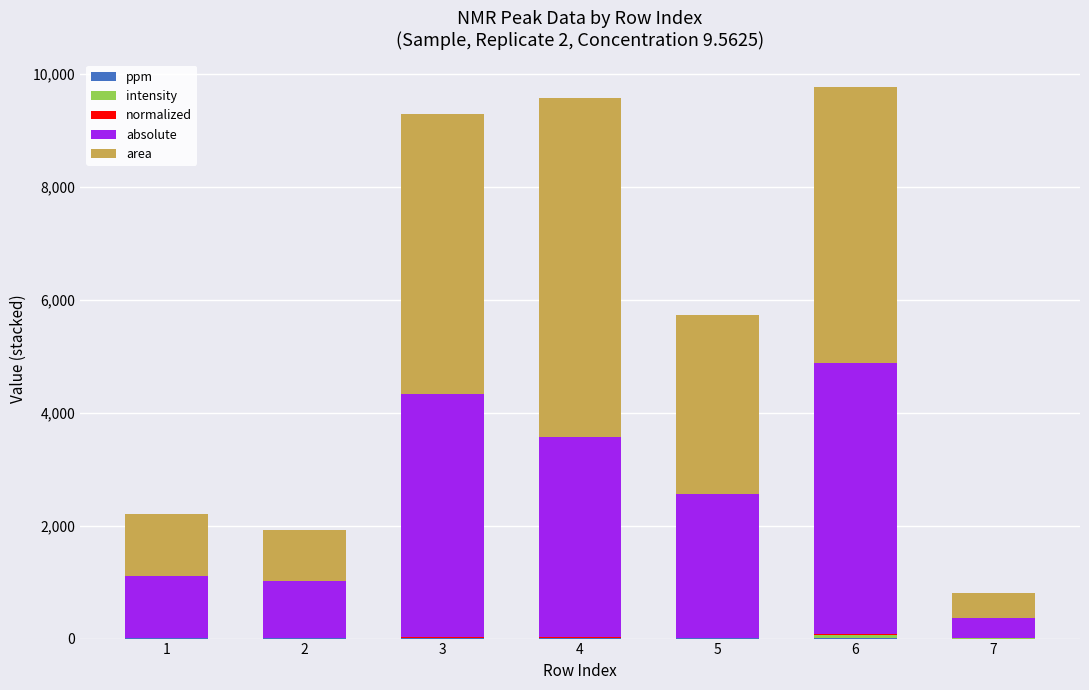

The value of ppm at 4 is 0.6. True or false?

False